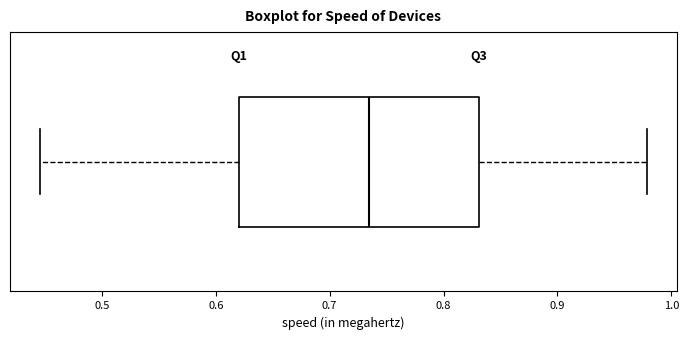

Read this box plot against the x-axis: the position of the median line, the range covered by the box, and the ends of both whiskers. The values are not printed on the chart, so give them approximately, as read against the axis.

median 0.73, box 0.62 to 0.83, whiskers 0.45 to 0.98